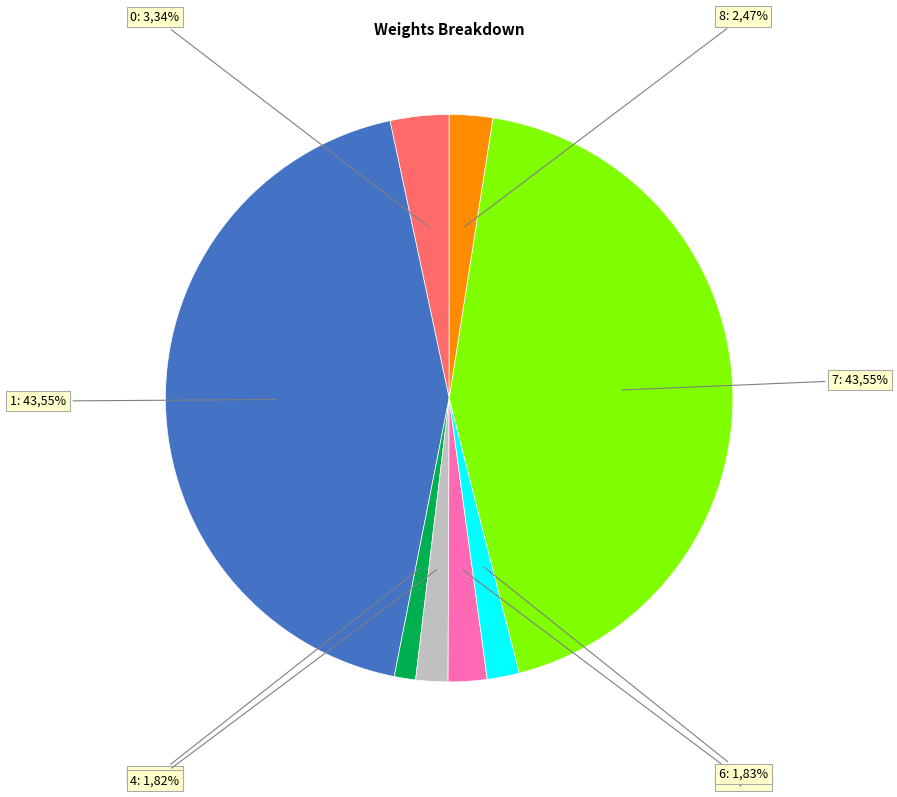

Does 5 represent more than half of the total?

No